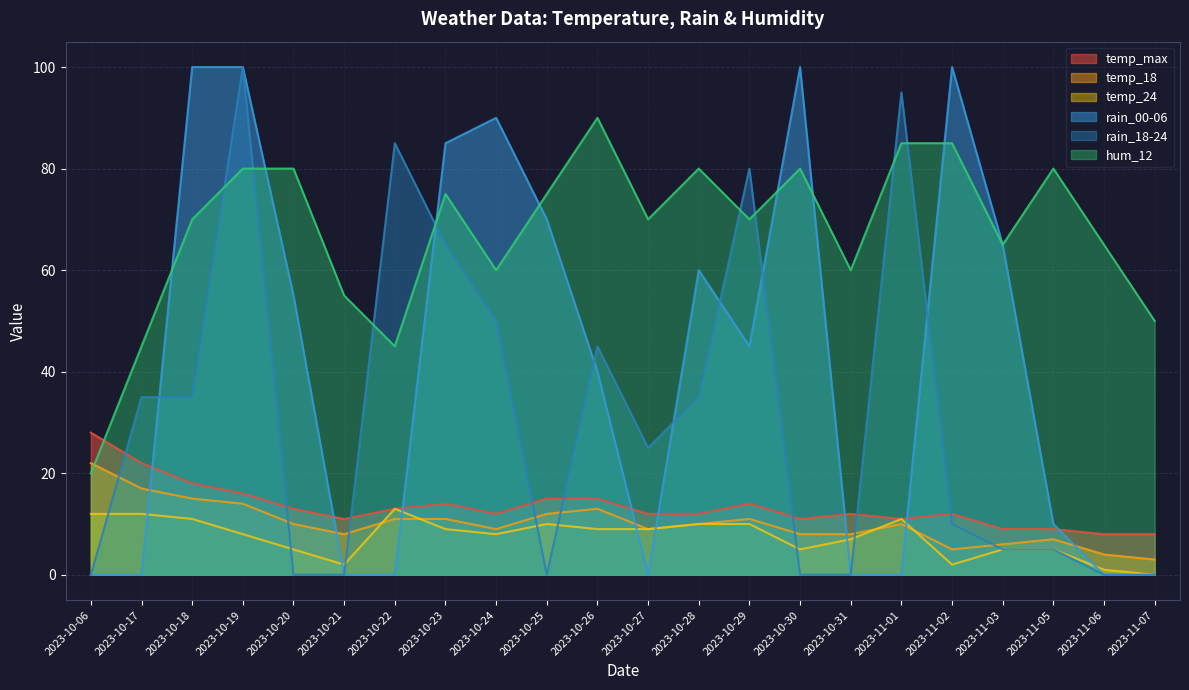

Which series has the largest range (max minus min)?

rain_00-06